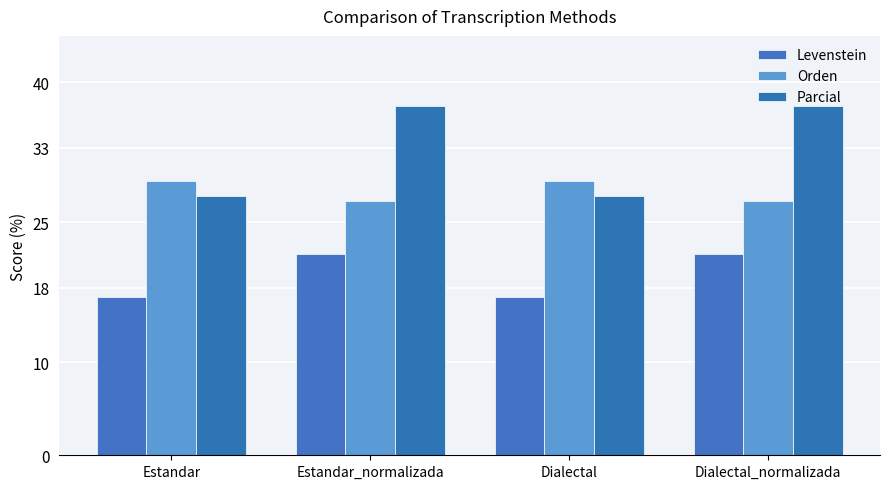

At which label does Orden reach its minimum?

Estandar_normalizada